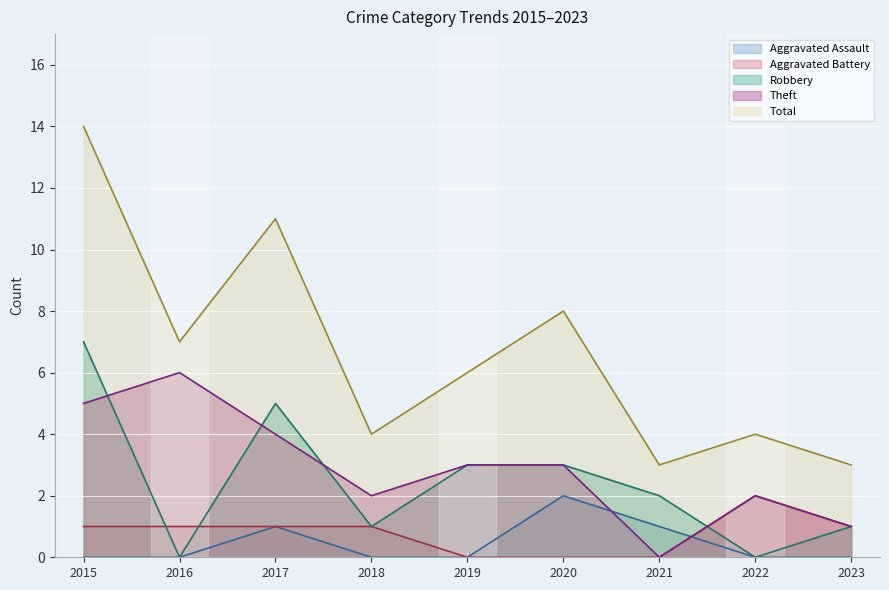

What is the sum of all Total values?

60